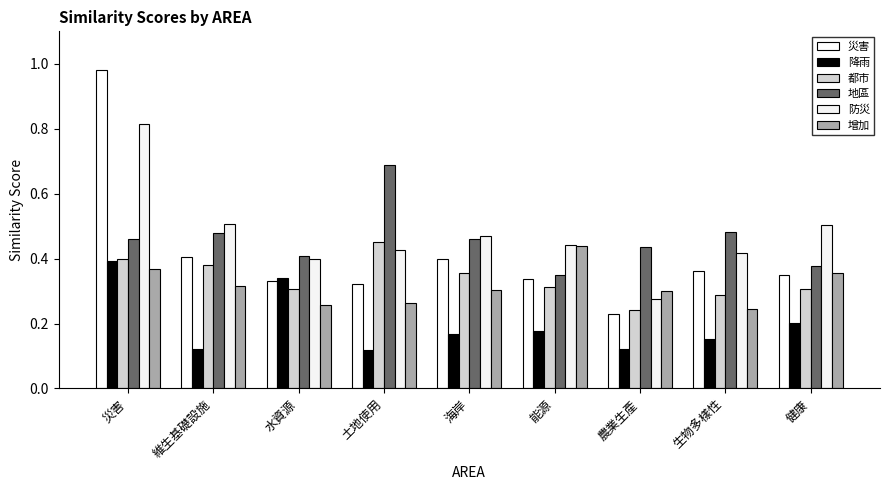

What is the sum of all 增加 values?

2.8